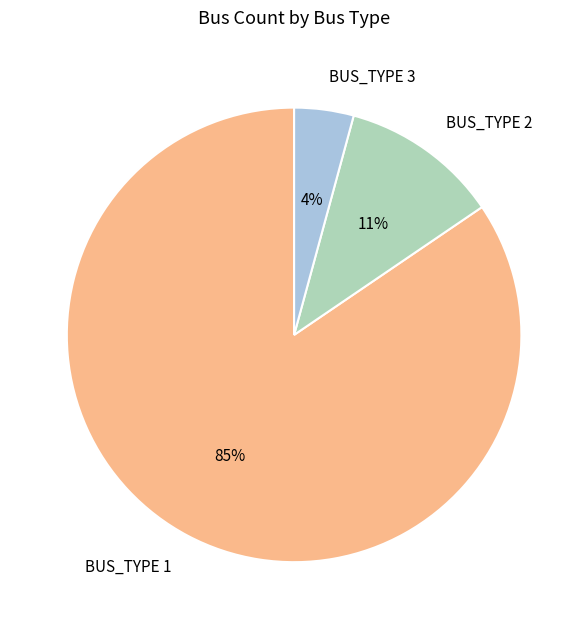

Count the number of slices in the pie.

3